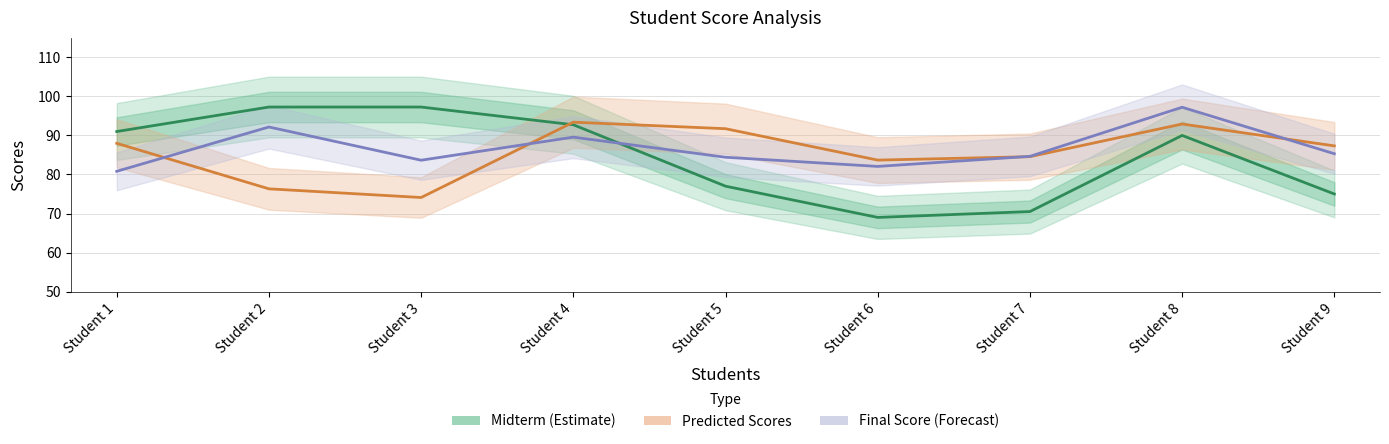

Where is the first local maximum for Midterm (Estimate)?

Student 8